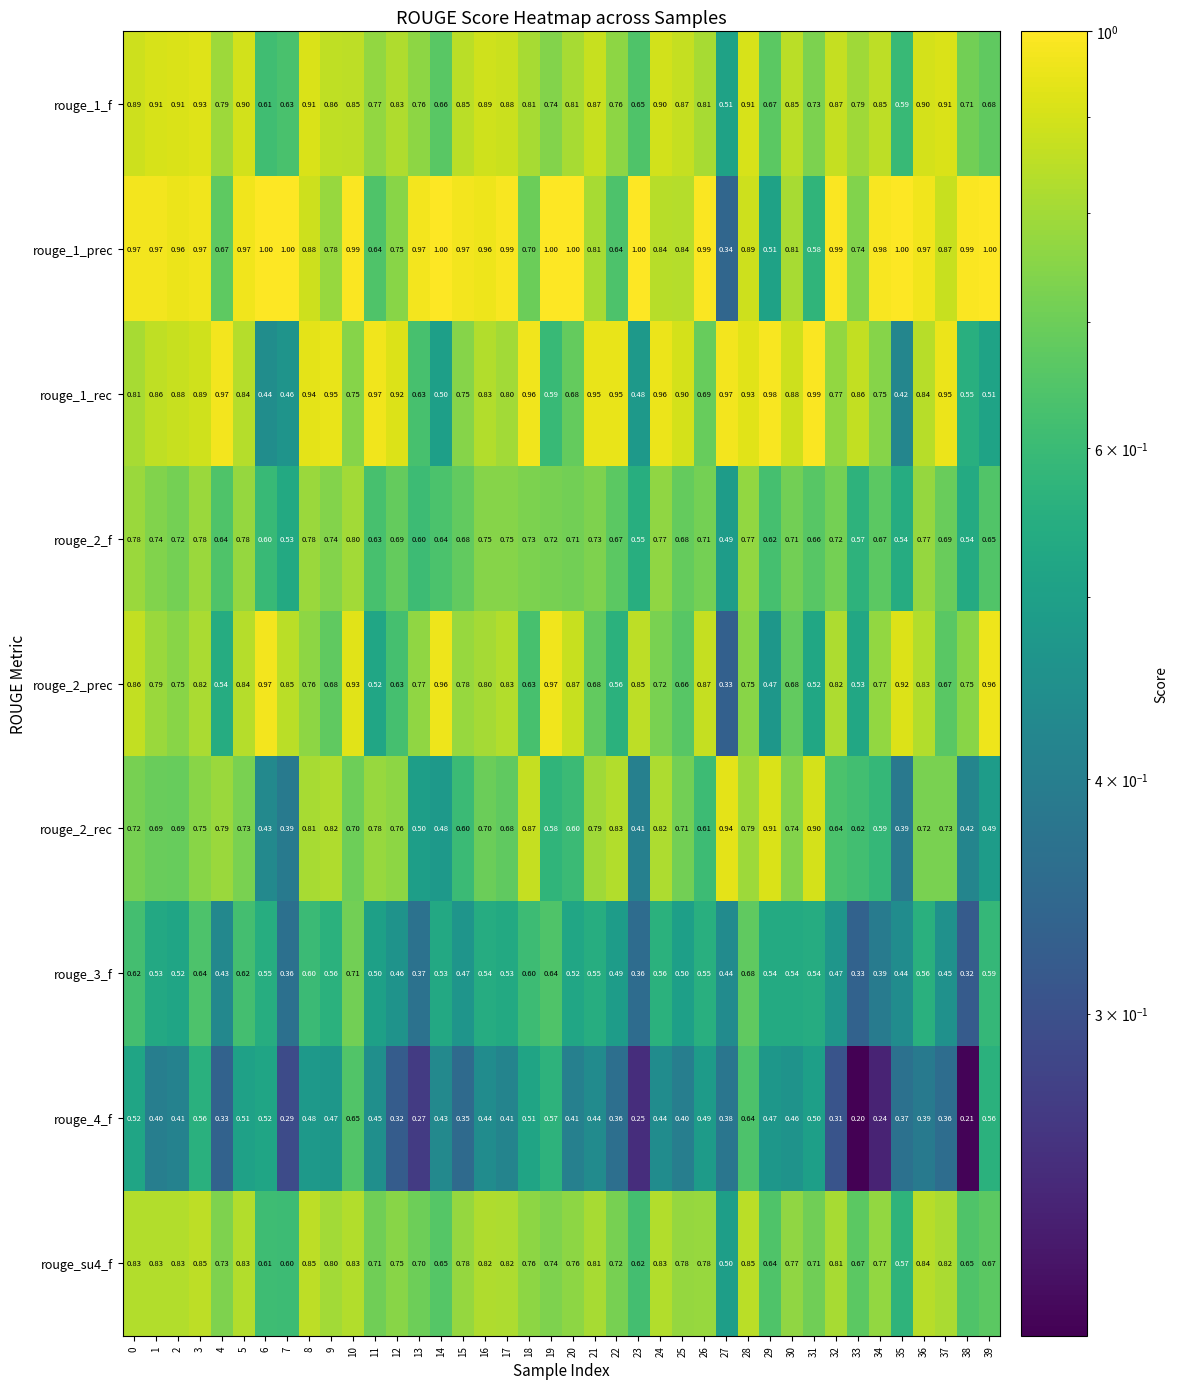

Is the value of rouge_2_rec at 13 greater than the value of rouge_1_f at 25?

No